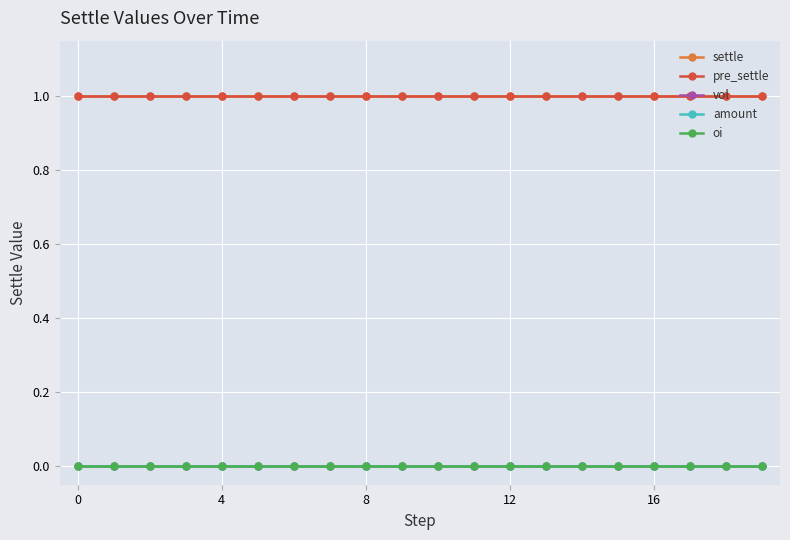

Is this an area chart (filled region under the line)?

No